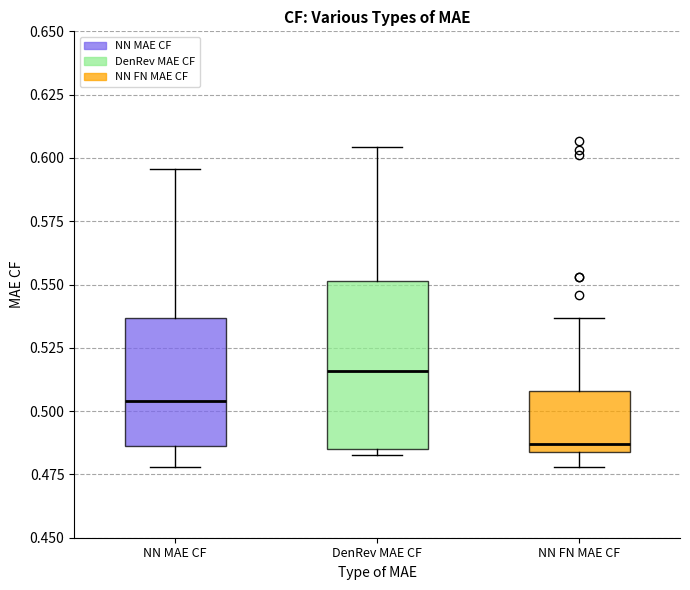

Reading left to right, read every box against the y-axis: the position of its median line, the range the box covers, and the ends of its whiskers. The values are not printed on the chart, so give them approximately, as read against the axis.

NN MAE CF: median 0.505, box 0.485 to 0.535, whiskers 0.480 to 0.595
DenRev MAE CF: median 0.515, box 0.485 to 0.550, whiskers 0.485 (just below the box's lower edge) to 0.605
NN FN MAE CF: median 0.485 (just above the box's lower edge), box 0.485 to 0.510, whiskers 0.480 to 0.535